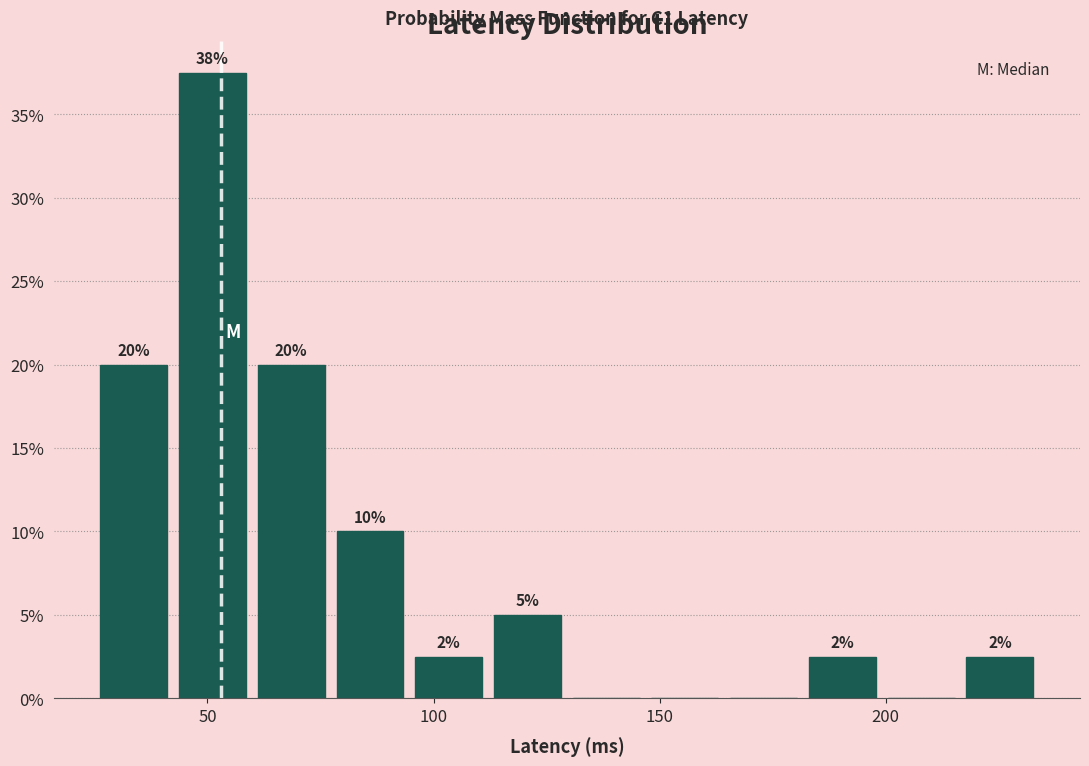

Read against the x-axis, roughly where is the centre of the tallest bar?

50